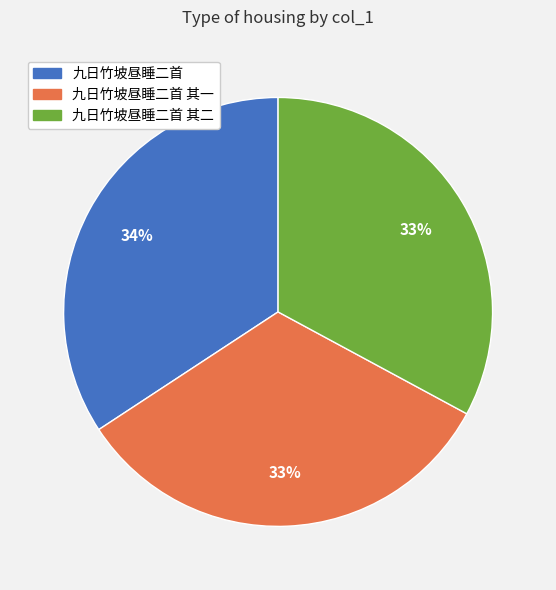

How many slices are in this pie chart?

3